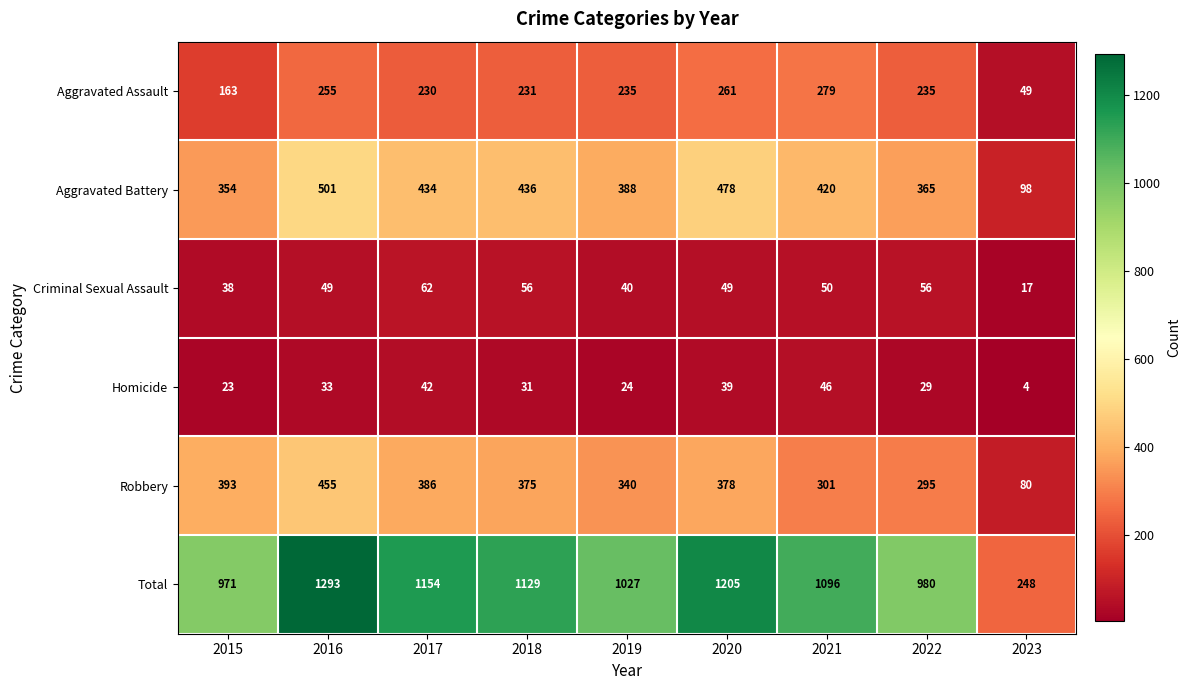

What is the maximum value shown in the chart?

1293